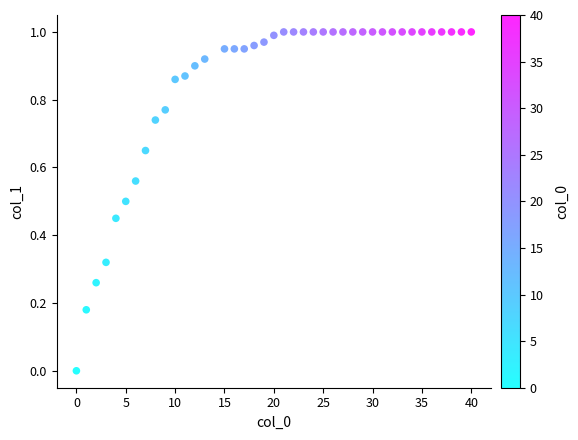

What is the range of X values (max minus min)?

40.0